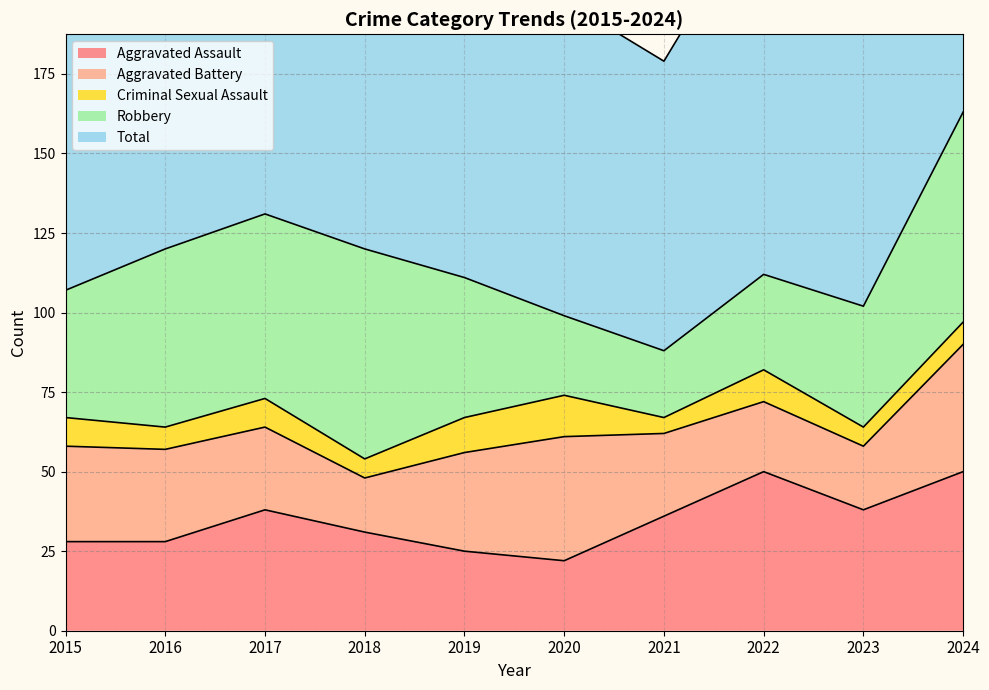

Reading left to right, transcribe all the data shown in this chart.

Aggravated Assault: 2015=28	2016=28	2017=38	2018=31	2019=25	2020=22	2021=36	2022=50	2023=38	2024=50
Aggravated Battery: 2015=30	2016=29	2017=26	2018=17	2019=31	2020=39	2021=26	2022=22	2023=20	2024=40
Criminal Sexual Assault: 2015=9	2016=7	2017=9	2018=6	2019=11	2020=13	2021=5	2022=10	2023=6	2024=7
Robbery: 2015=40	2016=56	2017=58	2018=66	2019=44	2020=25	2021=21	2022=30	2023=38	2024=66
Total: 2015=113	2016=123	2017=132	2018=125	2019=112	2020=99	2021=91	2022=119	2023=105	2024=163